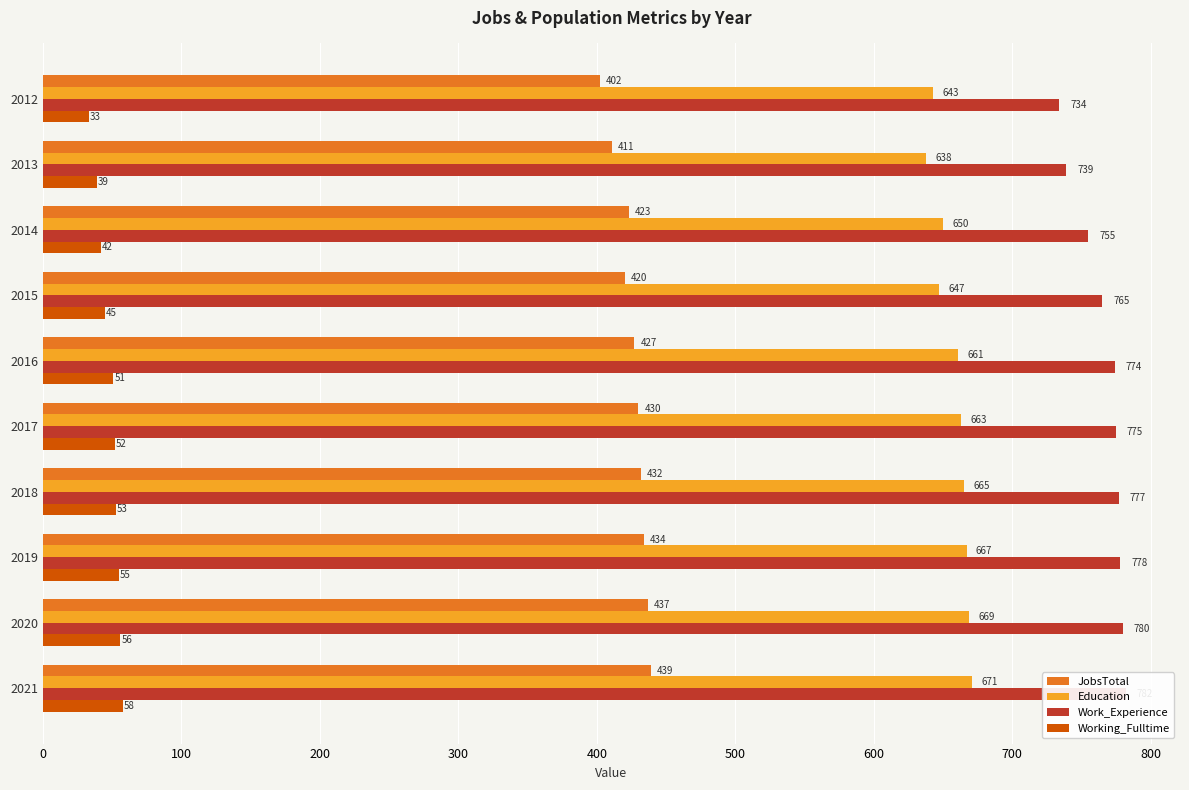

What is the difference between the second highest and minimum values in the Working_Fulltime series?

23